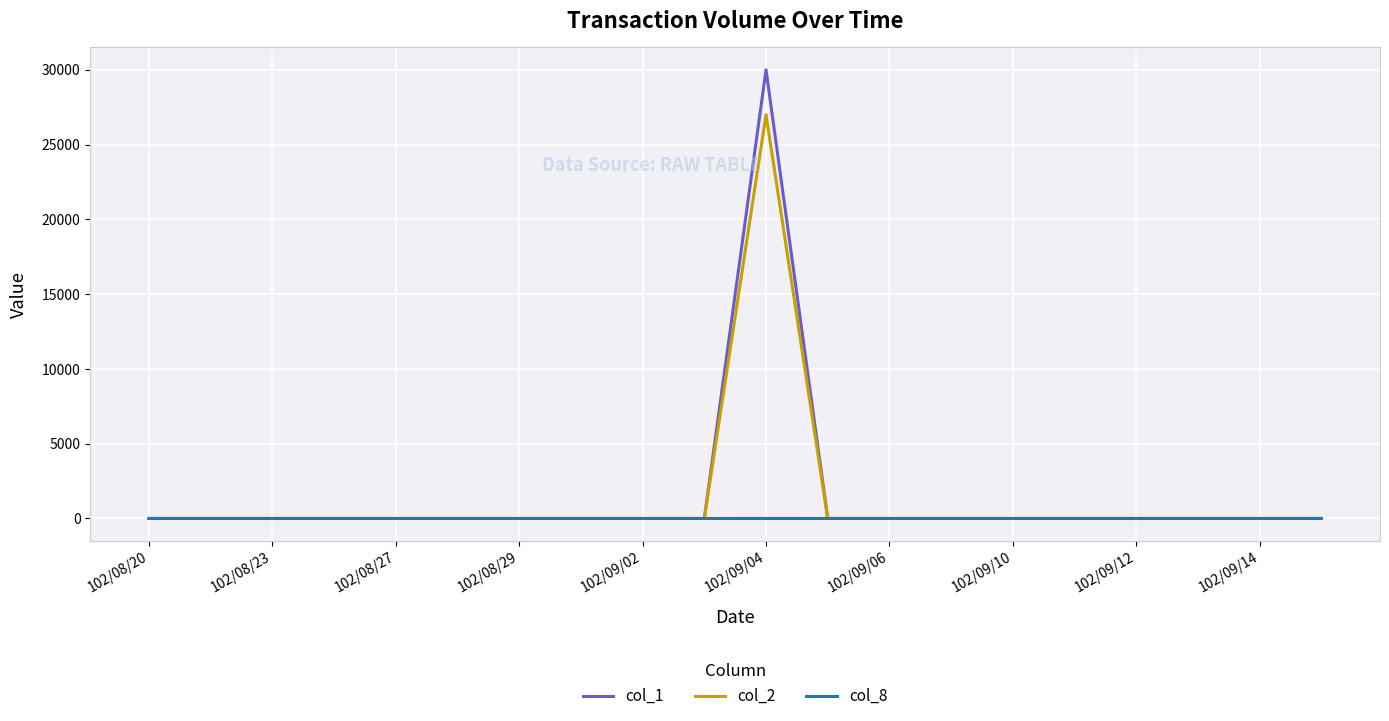

Rank the series by their maximum value, from highest to lowest.

col_1, col_2, col_8